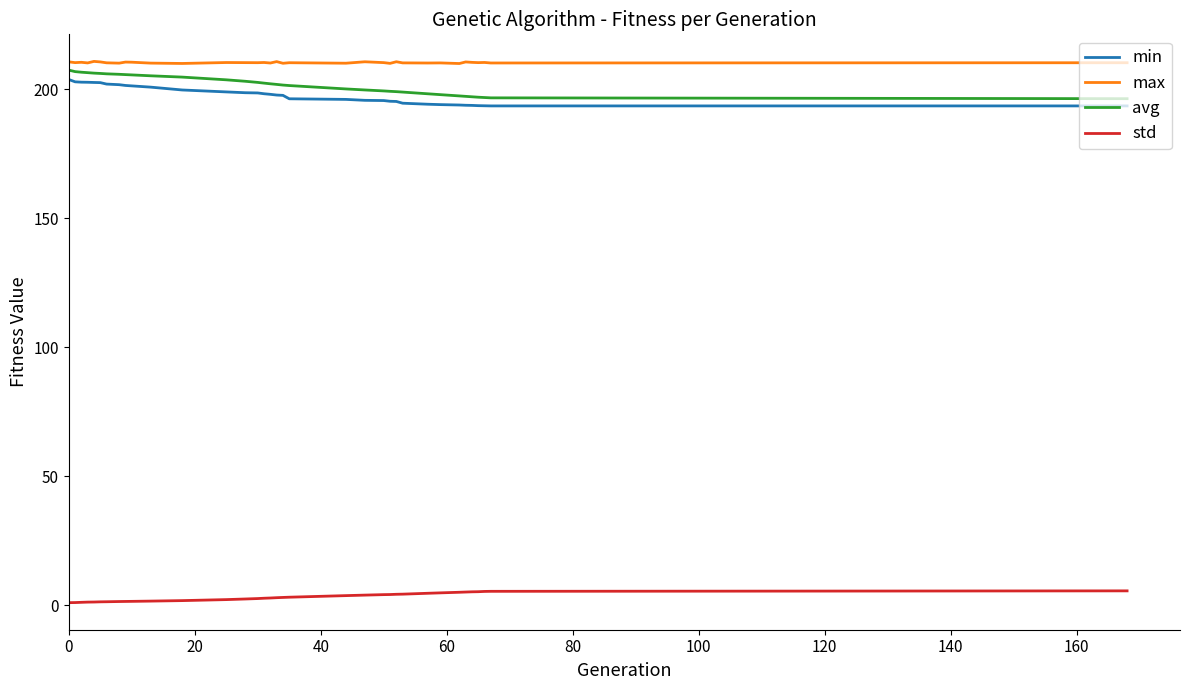

What are all the series names shown in the legend?

min, max, avg, std